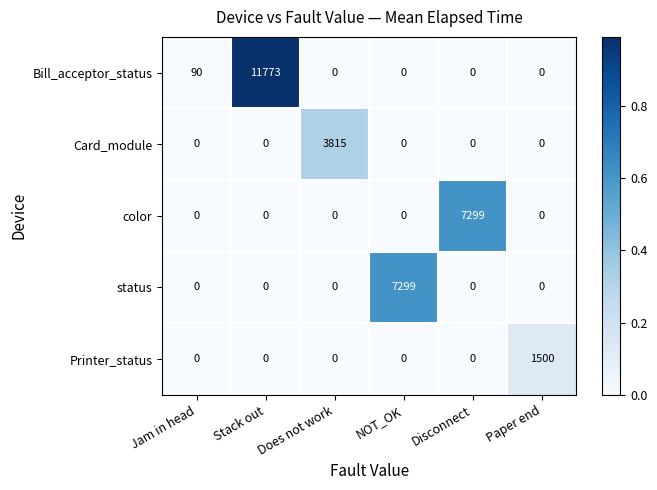

What is the spread (max minus min) of values at NOT_OK?

7299